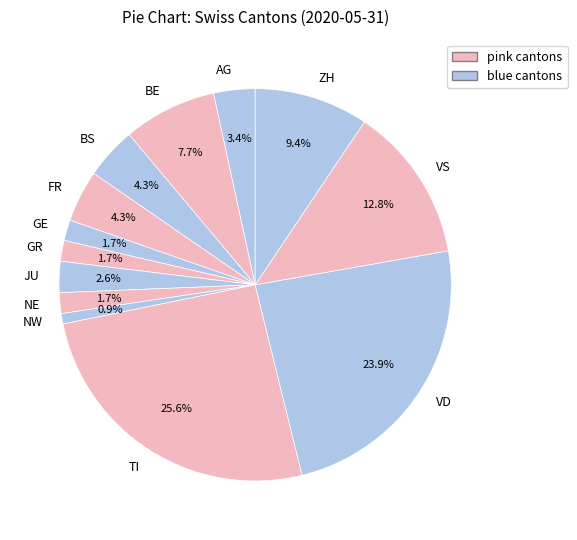

What is the smallest slice in the pie chart?

NW